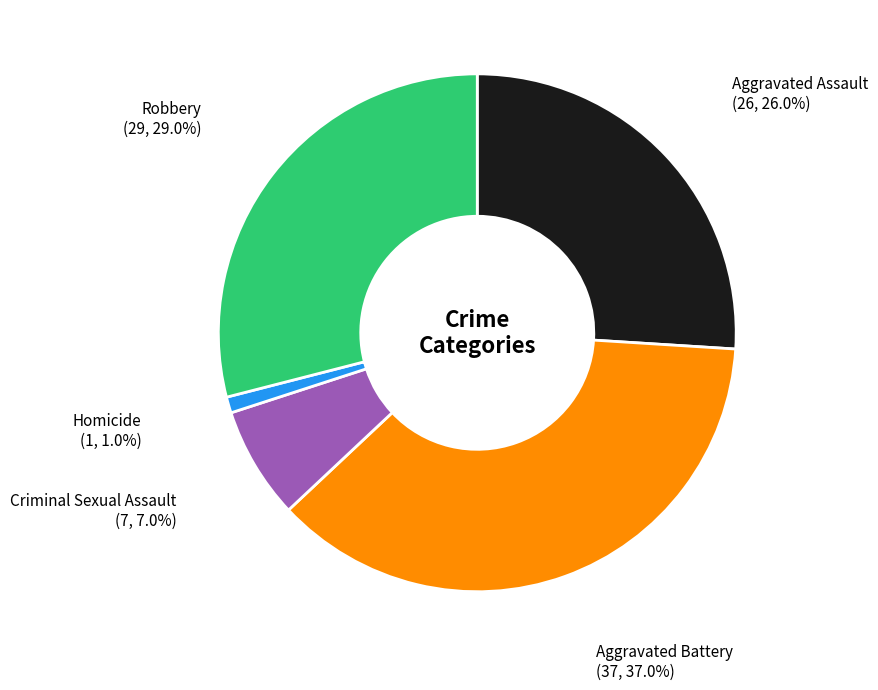

How many segments does this pie chart have?

5